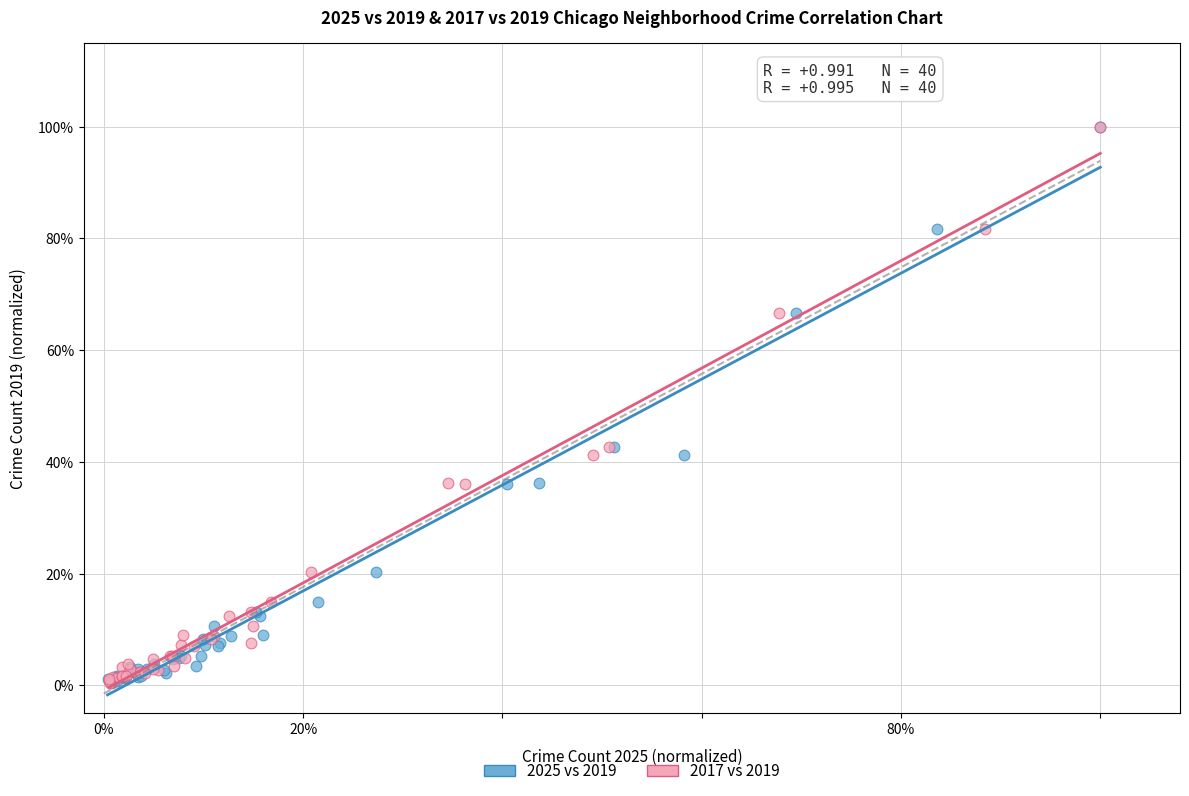

What are all the series names shown in the legend?

2025 vs 2019, 2017 vs 2019